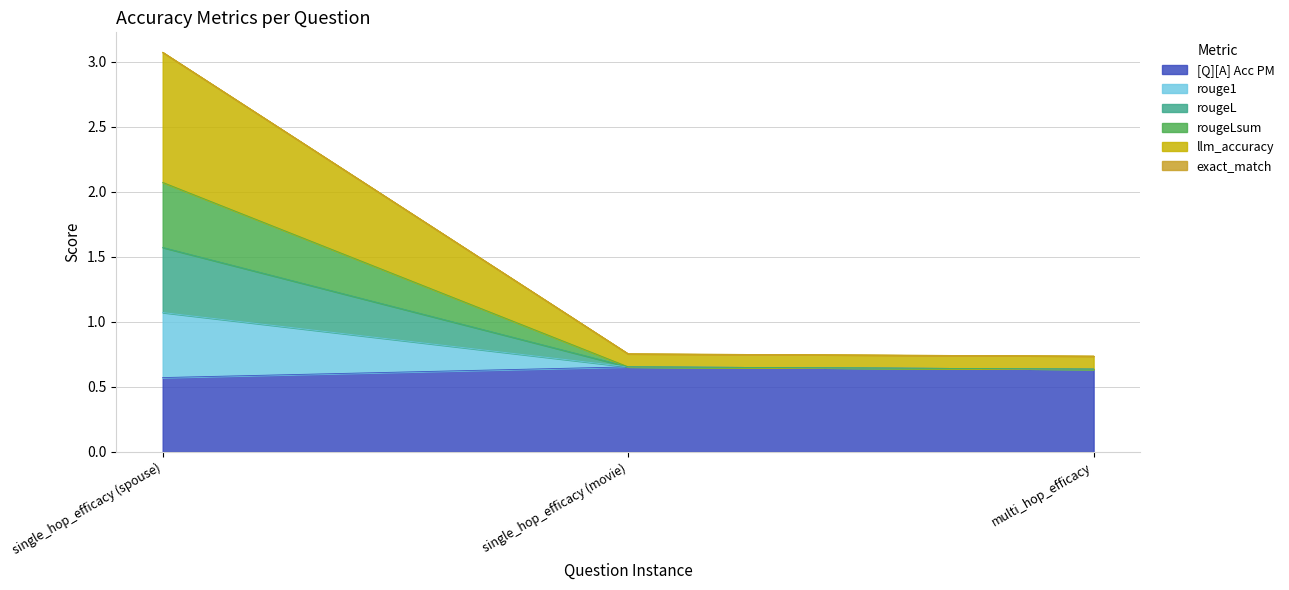

At which category does the chart reach its minimum across all series?

single_hop_efficacy (spouse)